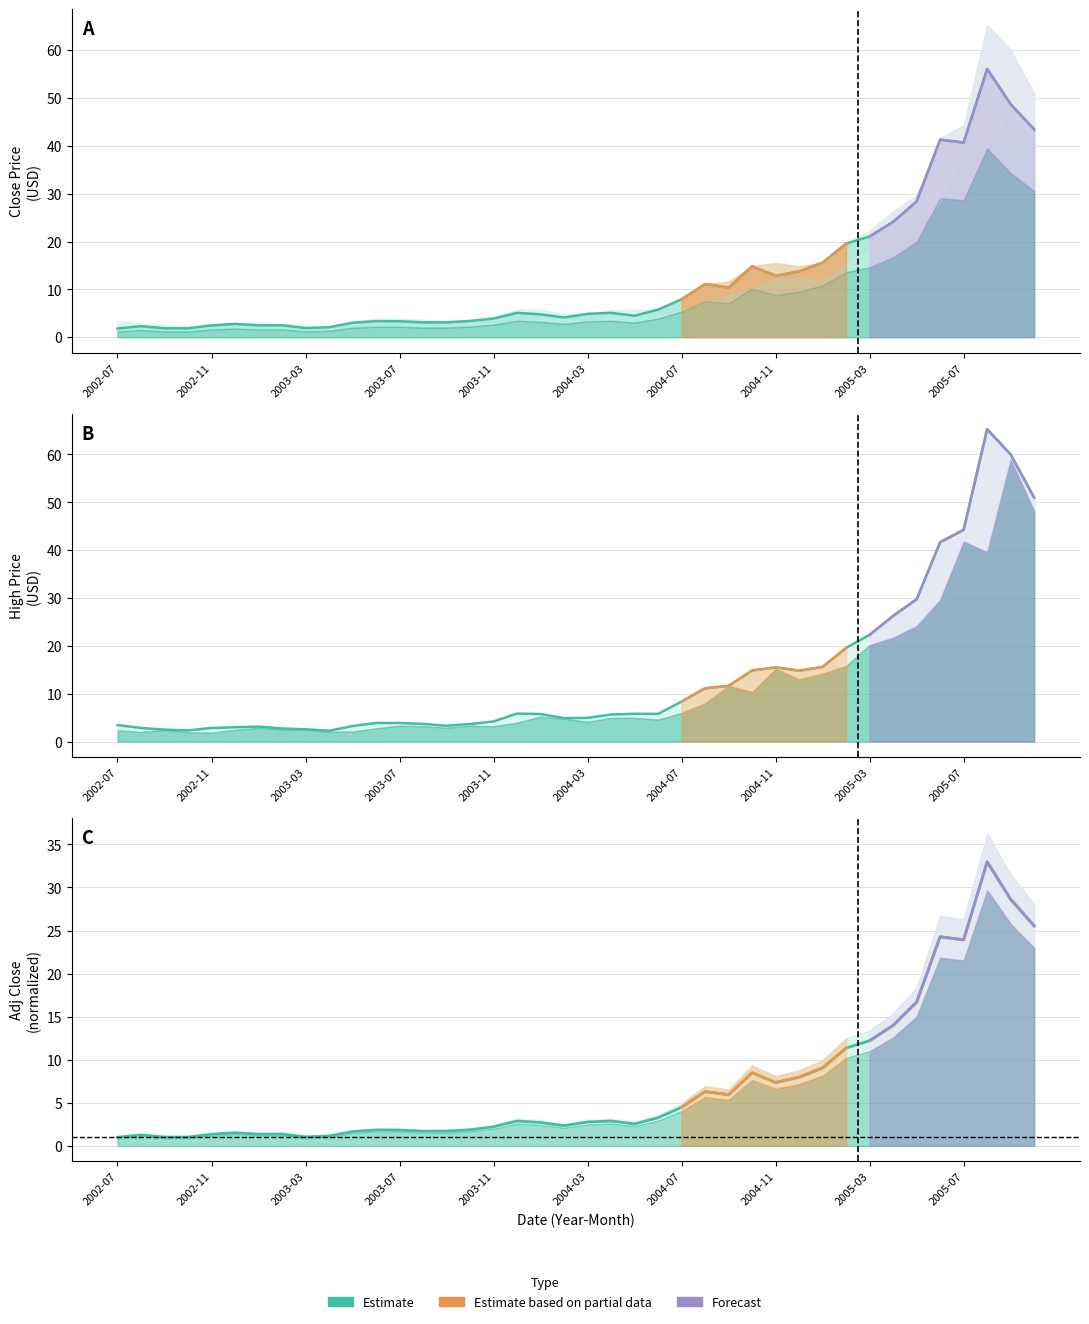

Which series has the largest range (max minus min)?

High